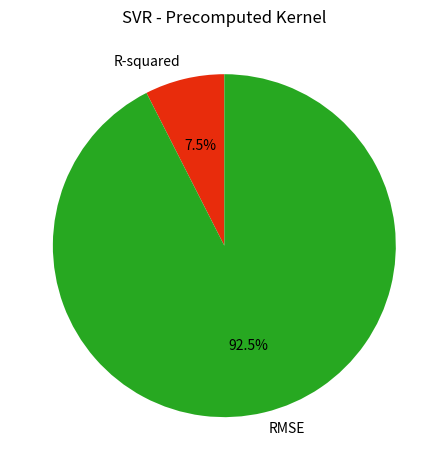

Does R-squared account for over 50% of the chart?

No